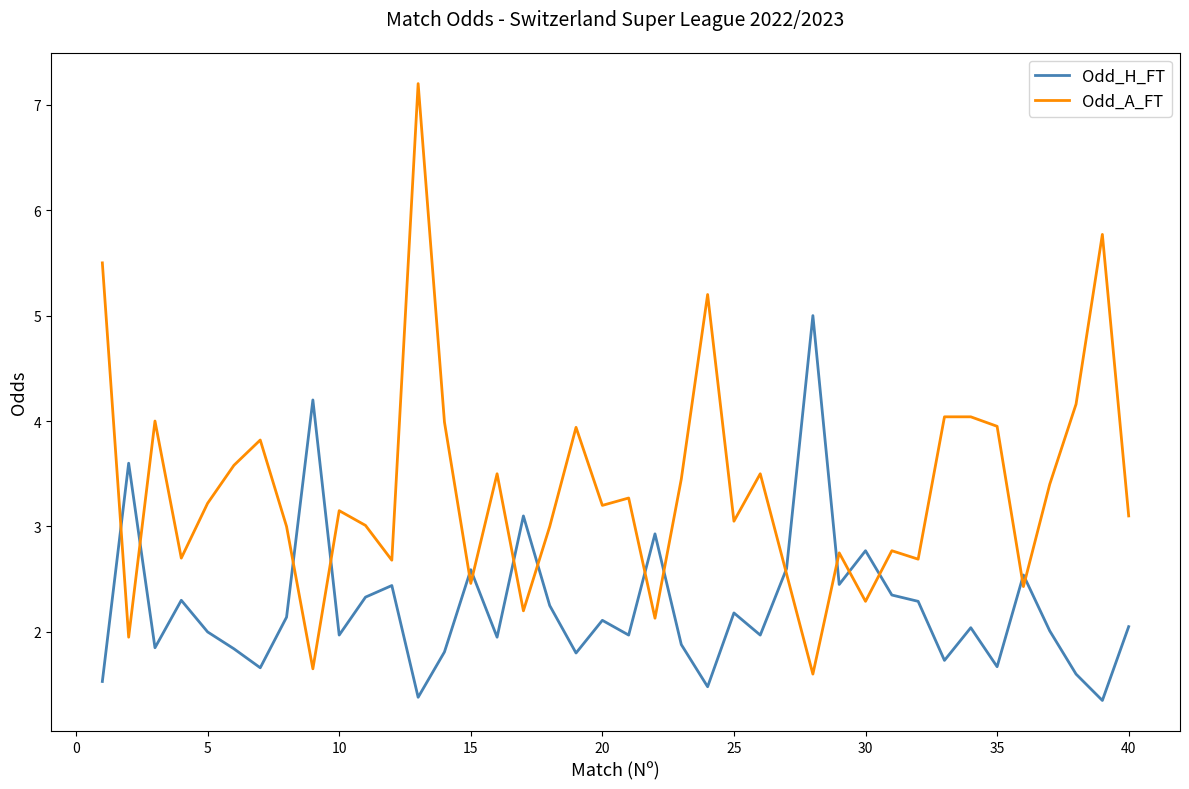

In Odd_A_FT, how many points are lower than both neighbors (excluding endpoints)?

13